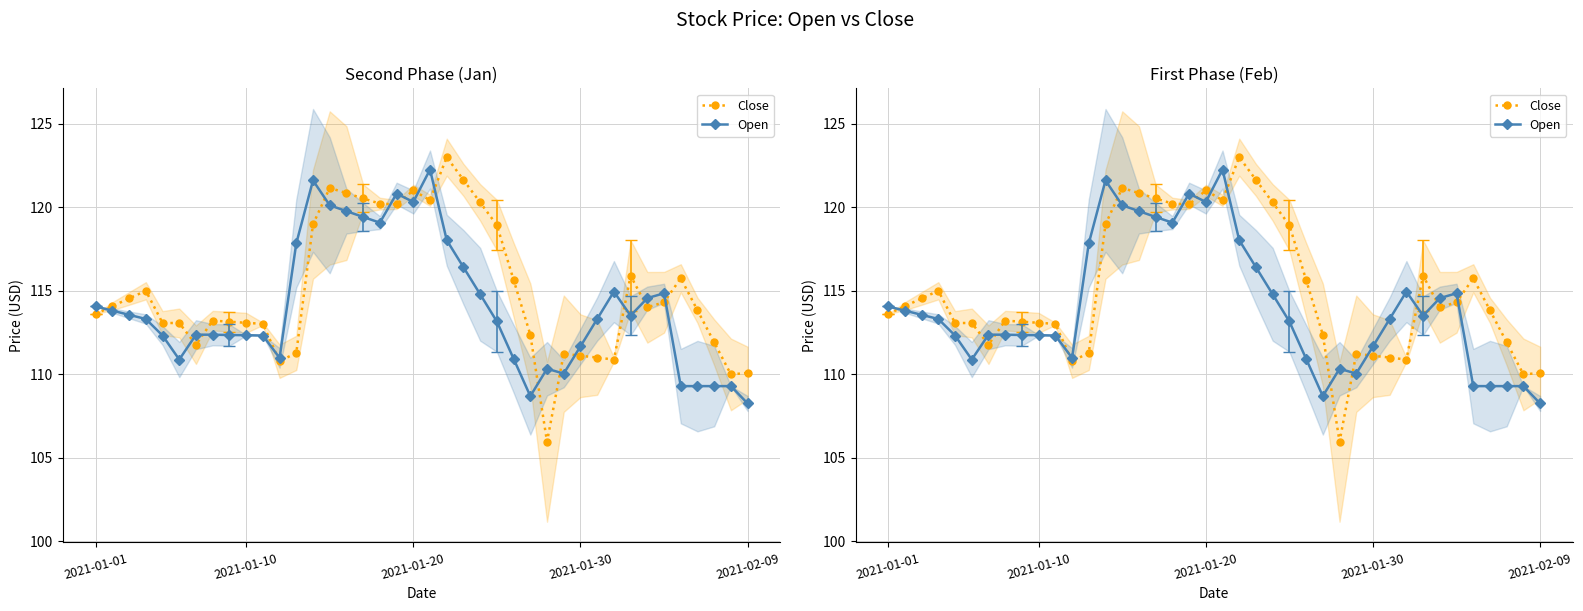

The Close series shows 173.9 at 2021-01-30. True or false?

False